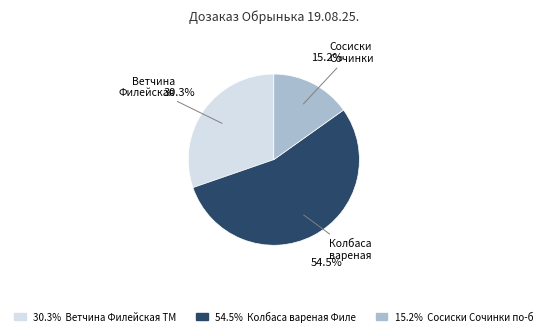

Is there any slice that represents more than half of the pie?

Yes